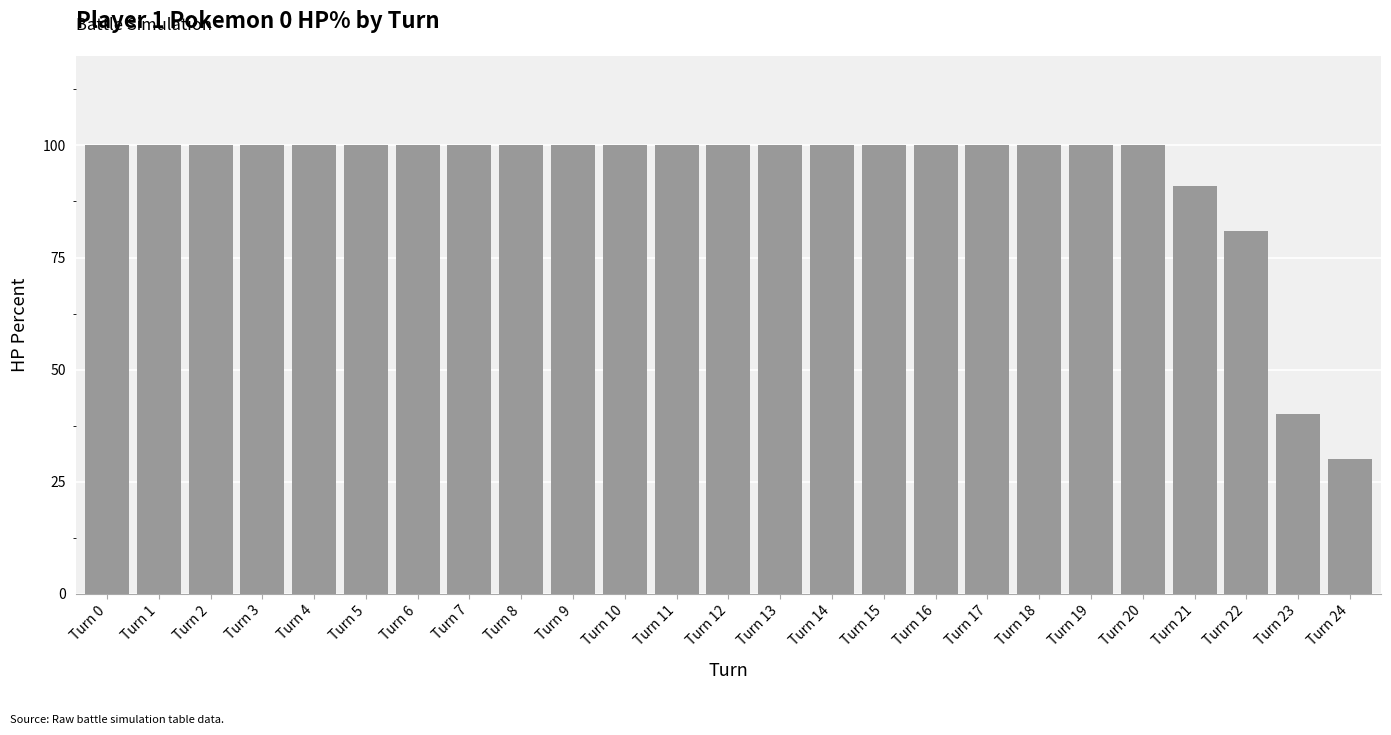

What is the average value?

94